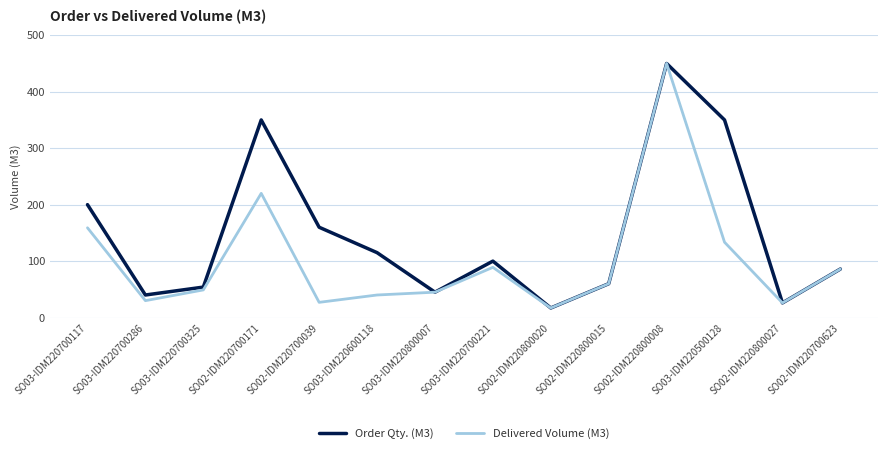

What is the greatest value displayed?

450.0